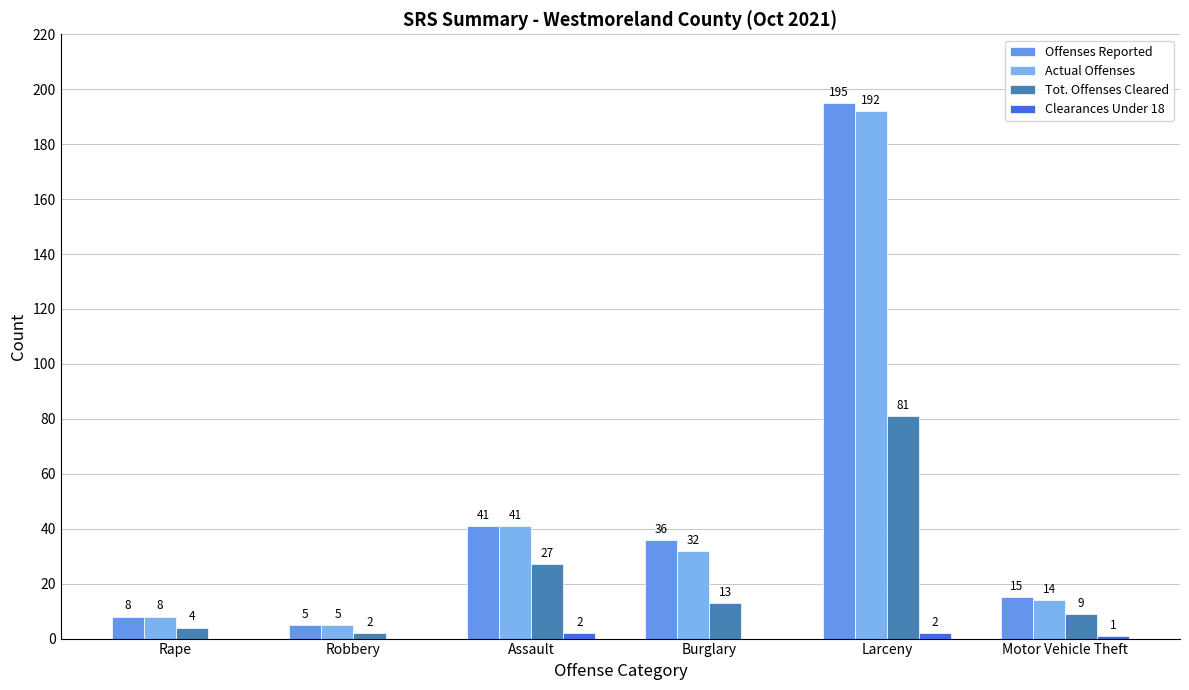

At Motor Vehicle Theft, list the series in order from smallest to largest.

Clearances Under 18, Tot. Offenses Cleared, Actual Offenses, Offenses Reported